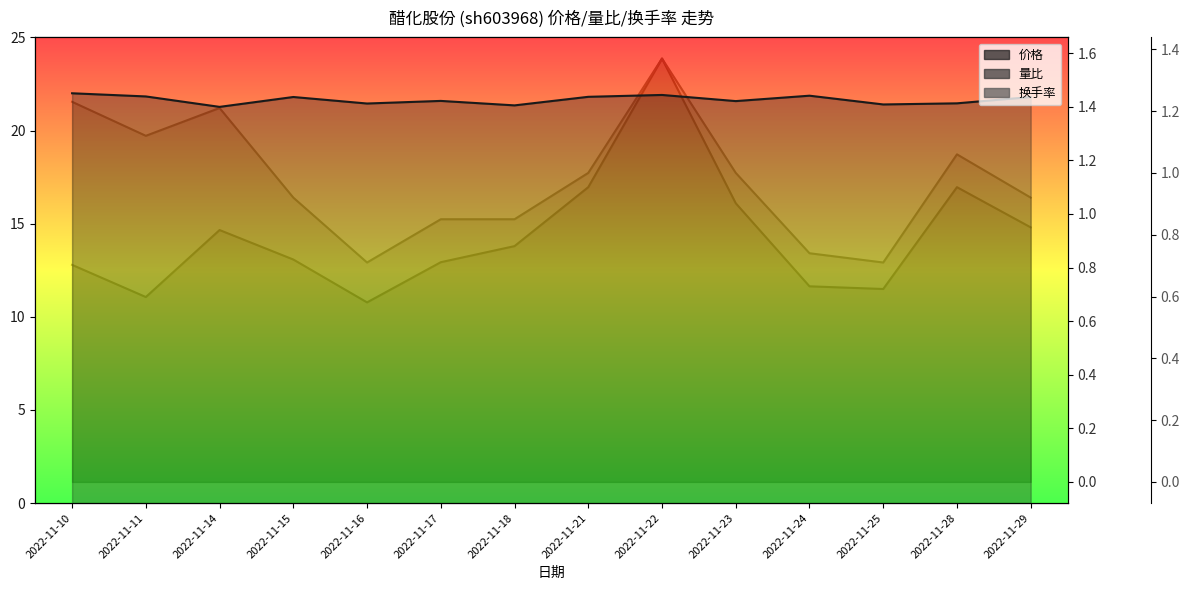

At how many categories does at least one series exceed 9?

14